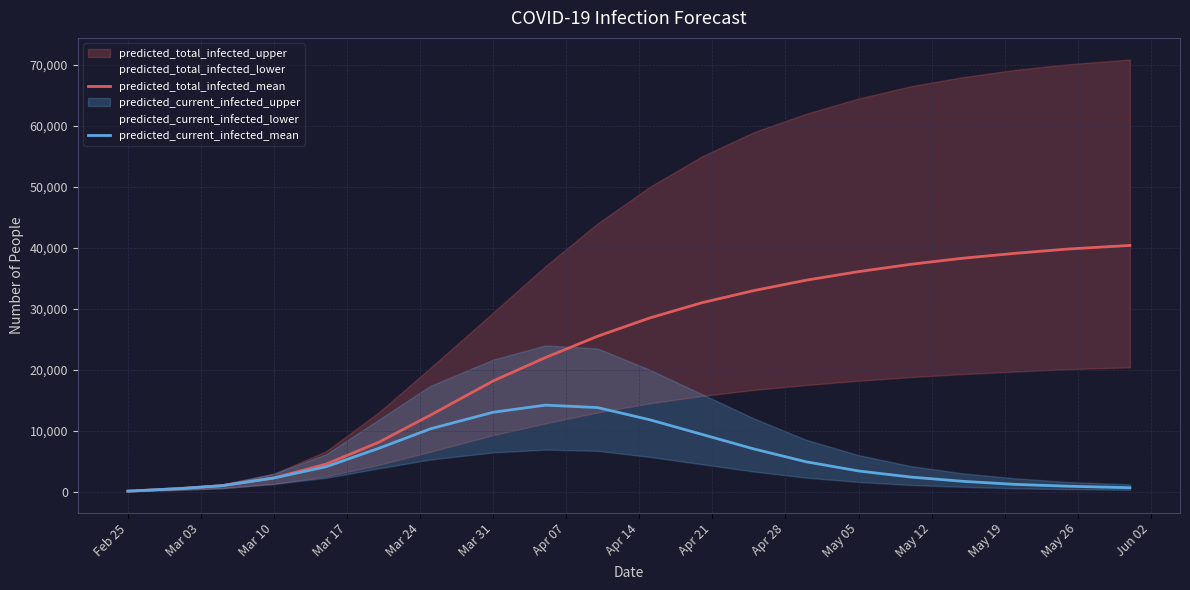

What is the maximum value for predicted_current_infected_mean?

14200